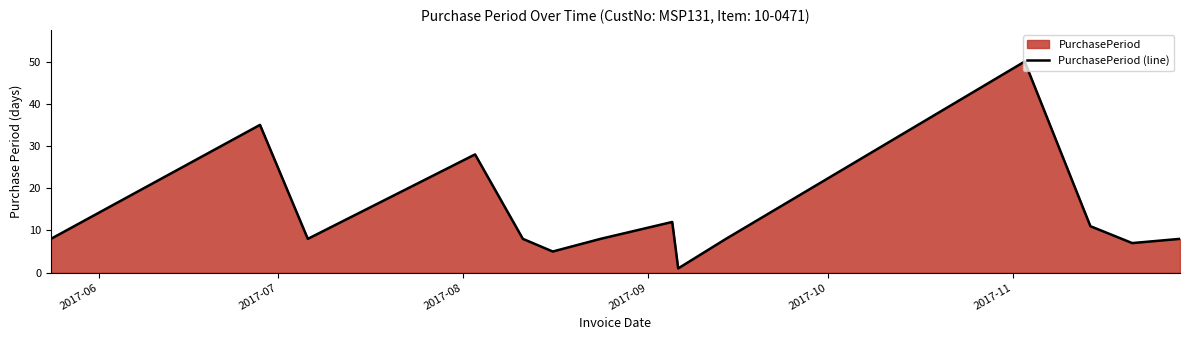

What is the maximum value shown in the chart?

50